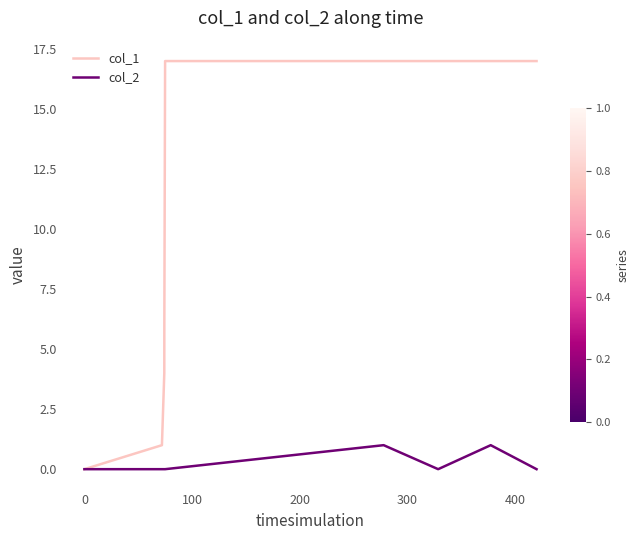

Count the number of categories in the chart.

9